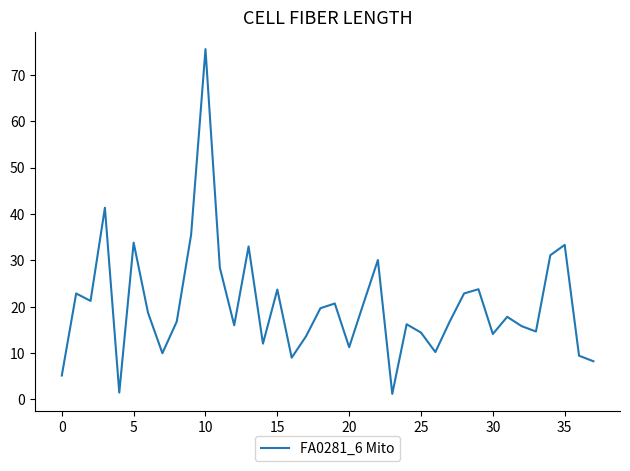

What is the maximum value shown in the chart?

75.5